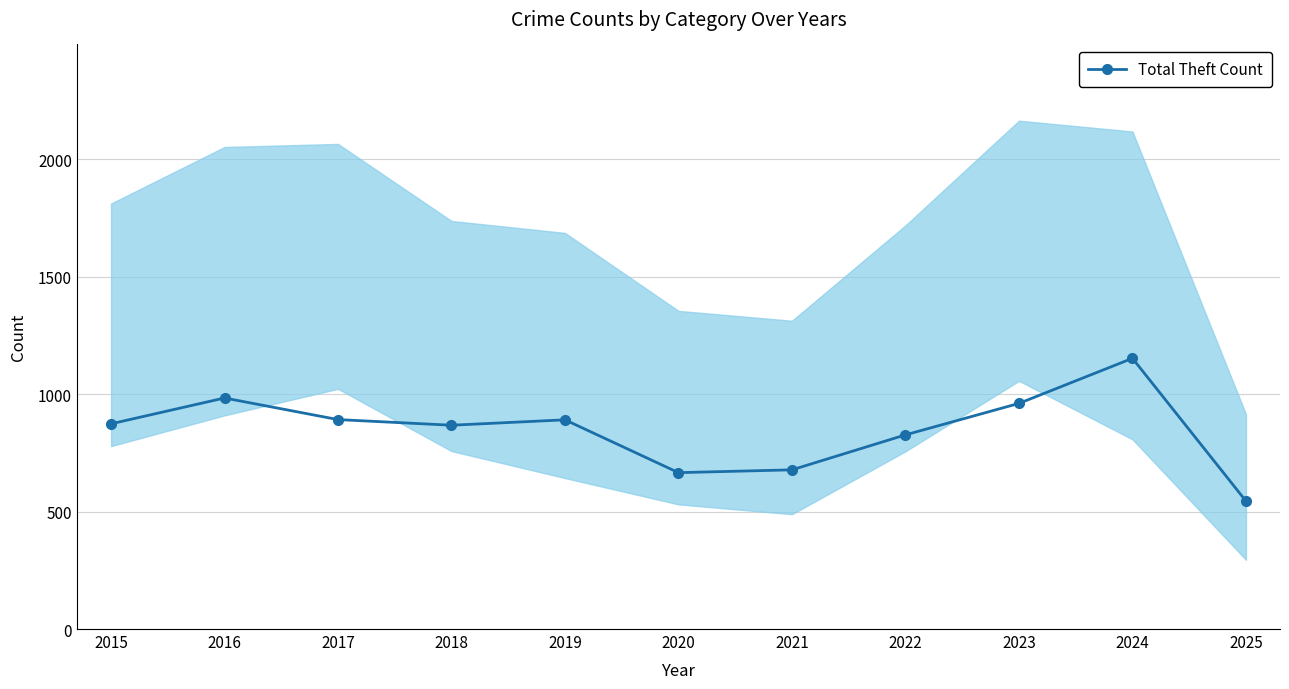

What is the smallest value displayed?

545